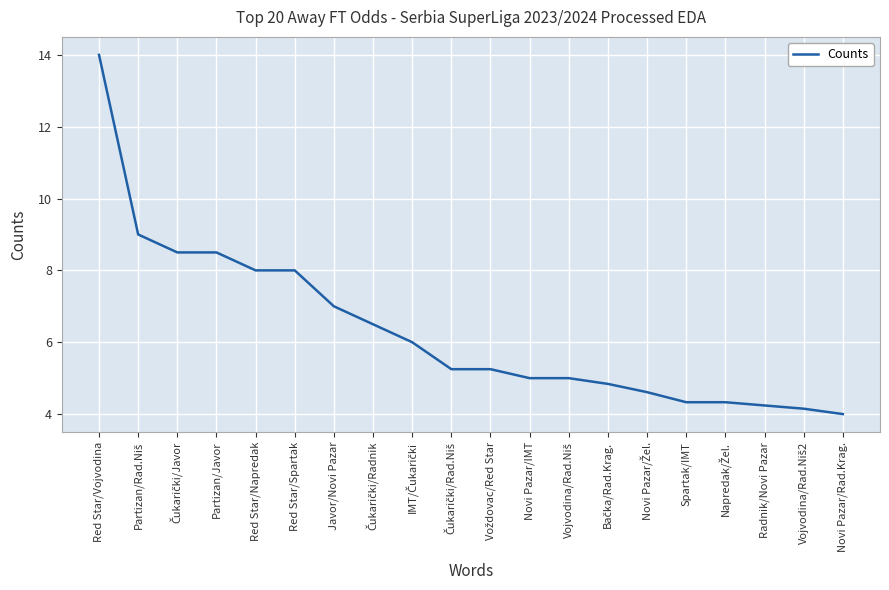

What is the difference between the maximum and minimum values?

10.0